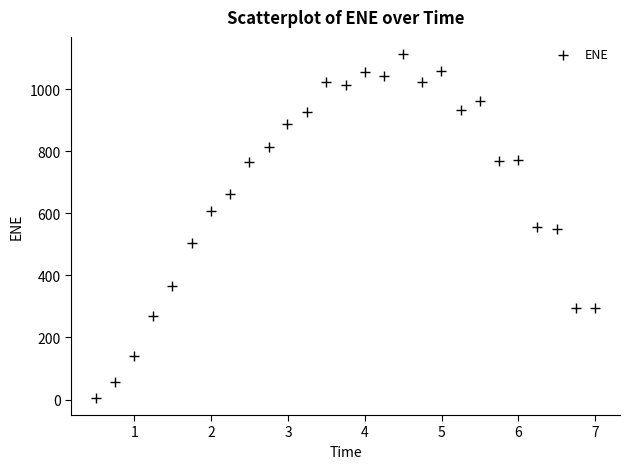

What is the range of X values (max minus min)?

6.5